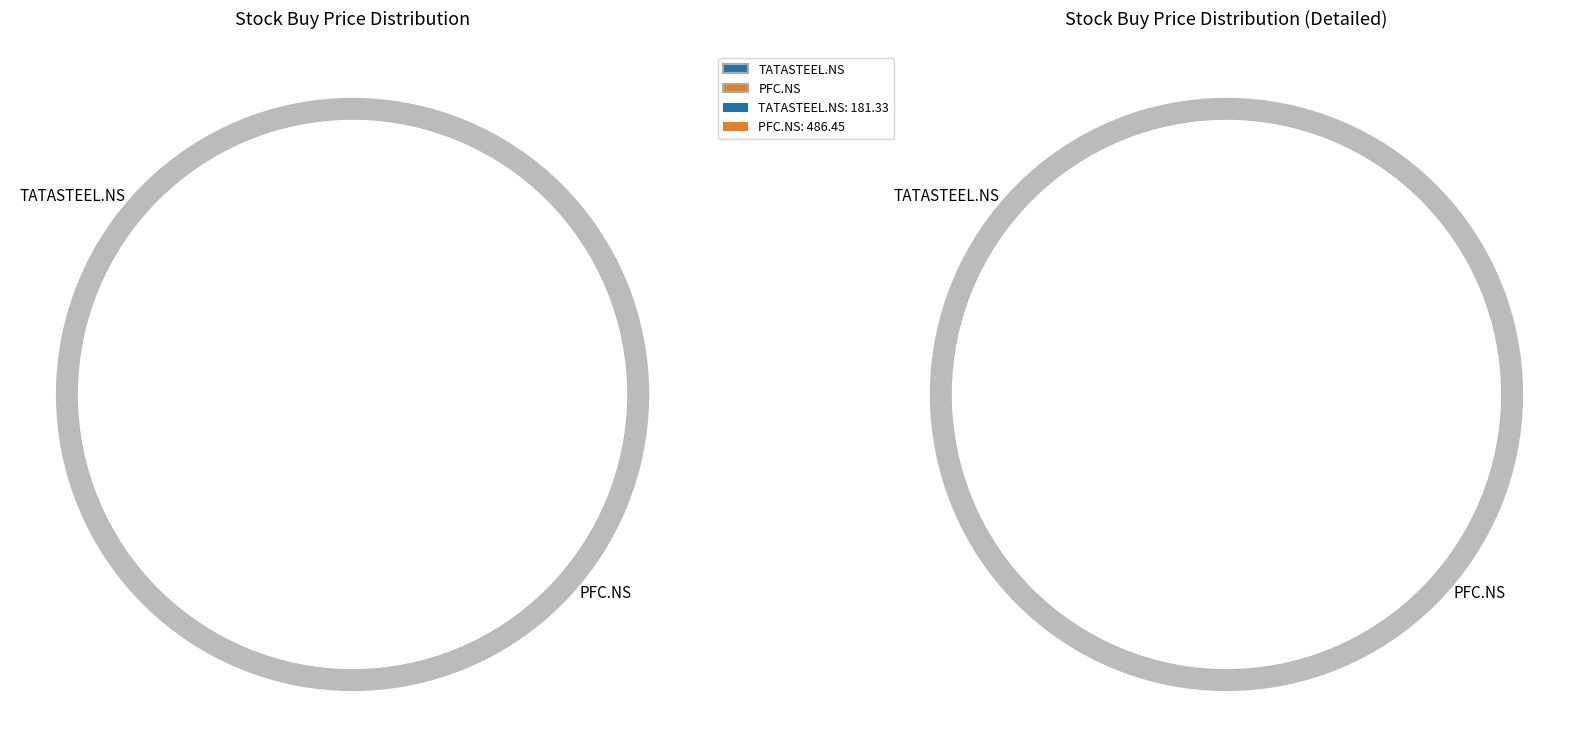

To the nearest percent, what percentage of the pie is TATASTEEL.NS?

27%